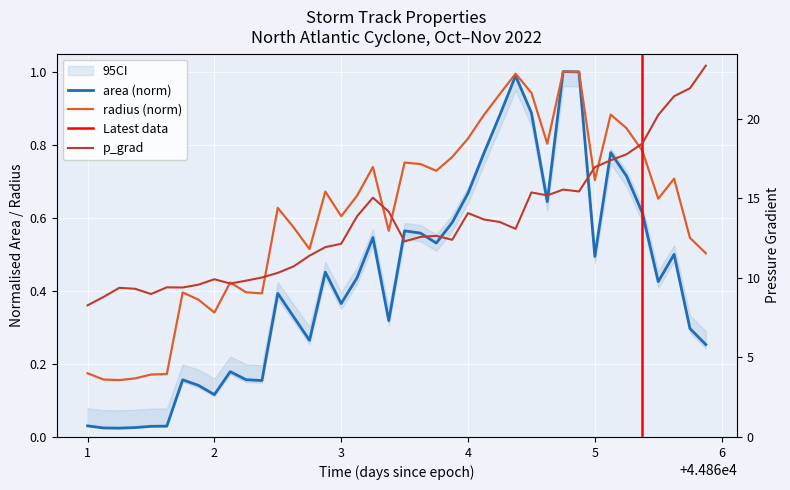

How many categories are shown in the chart?

40